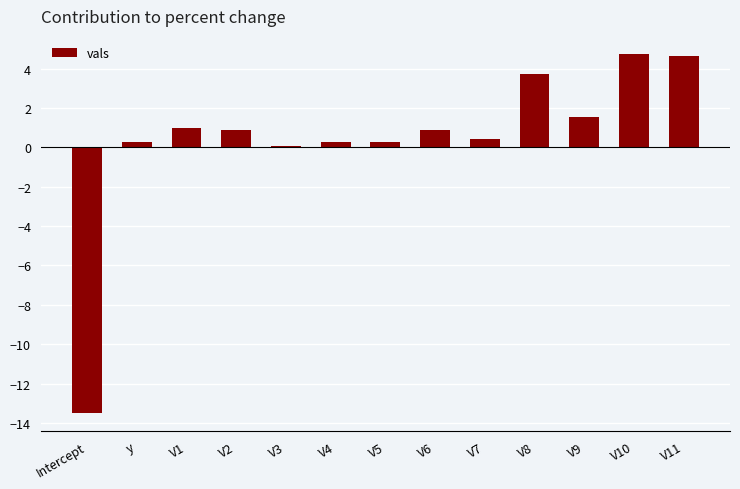

What is the maximum value shown in the chart?

4.7